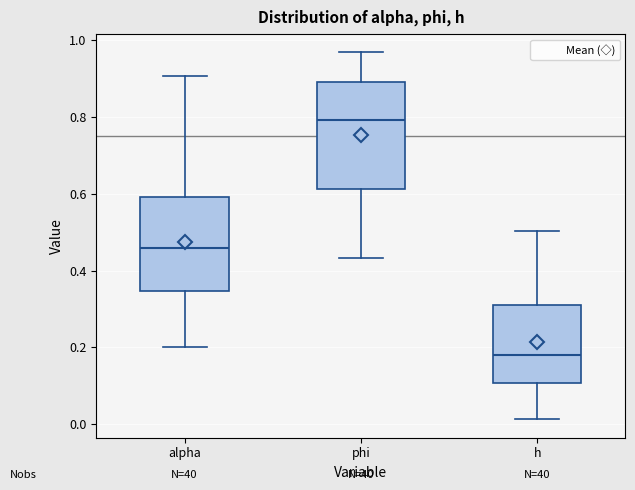

Reading left to right, transcribe this box plot: for each box, give where its median line is, the range the box spans, and where its two whiskers end, as read against the y-axis. The values are not printed on the chart, so give them approximately, as read against the axis.

alpha: median 0.46, box 0.34 to 0.60, whiskers 0.20 to 0.90
phi: median 0.80, box 0.62 to 0.88, whiskers 0.44 to 0.96
h: median 0.18, box 0.10 to 0.32, whiskers 0.02 to 0.50